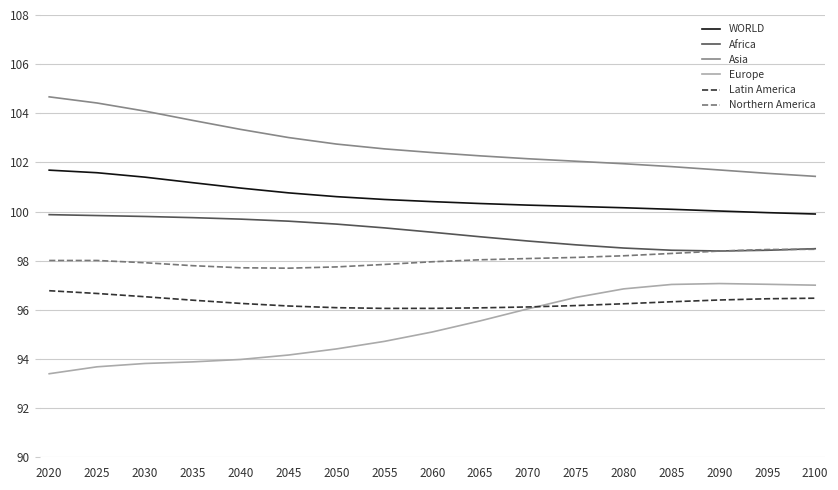

True or false: Asia and Africa cross at least once.

False